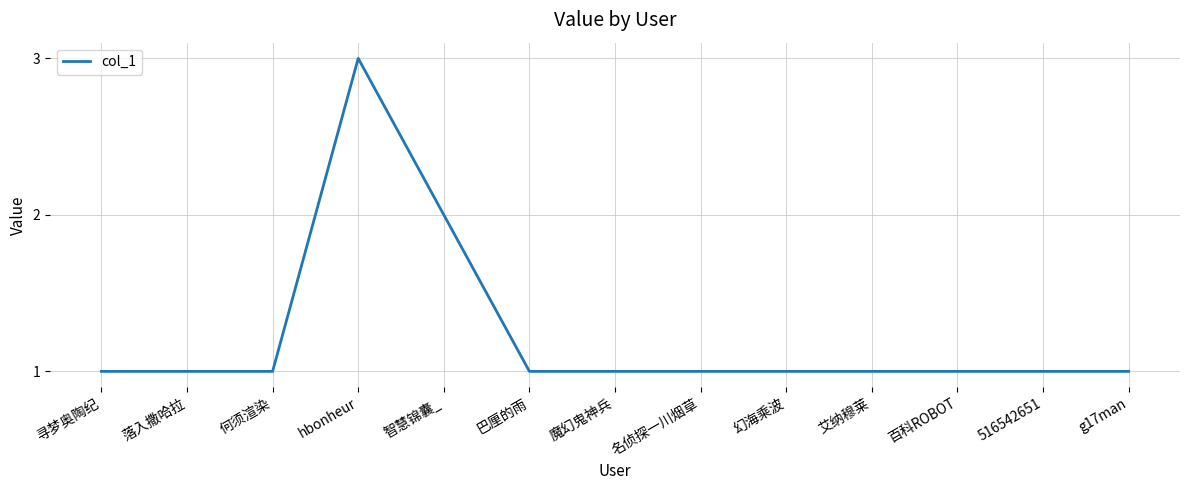

The chart shows a value of 2 at 智慧锦囊_. True or false?

True